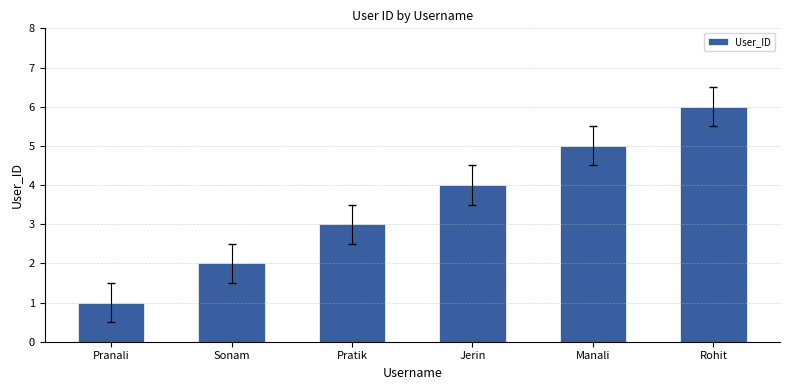

Does the chart contain any negative values?

No